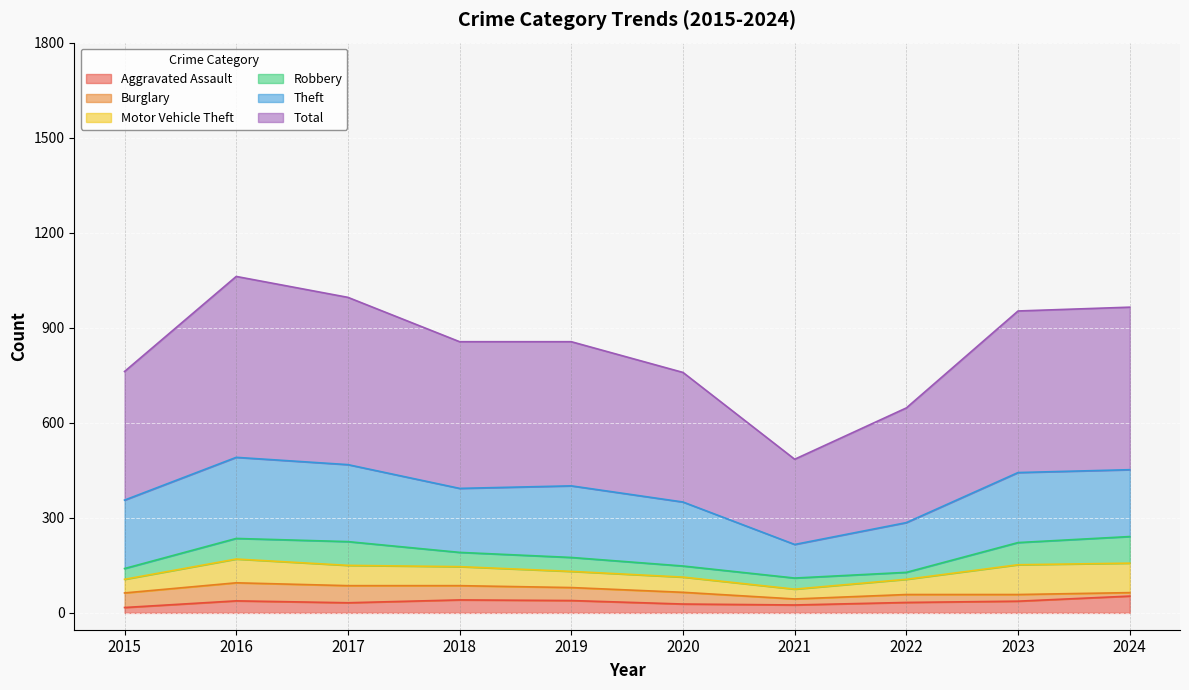

What is the sum of all Burglary values?

356